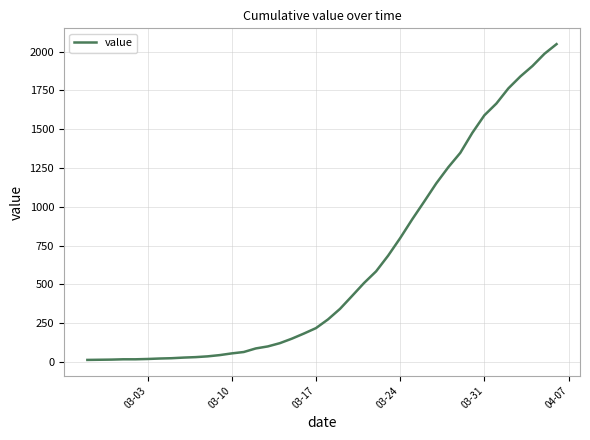

Does the chart have visible grid lines?

Yes